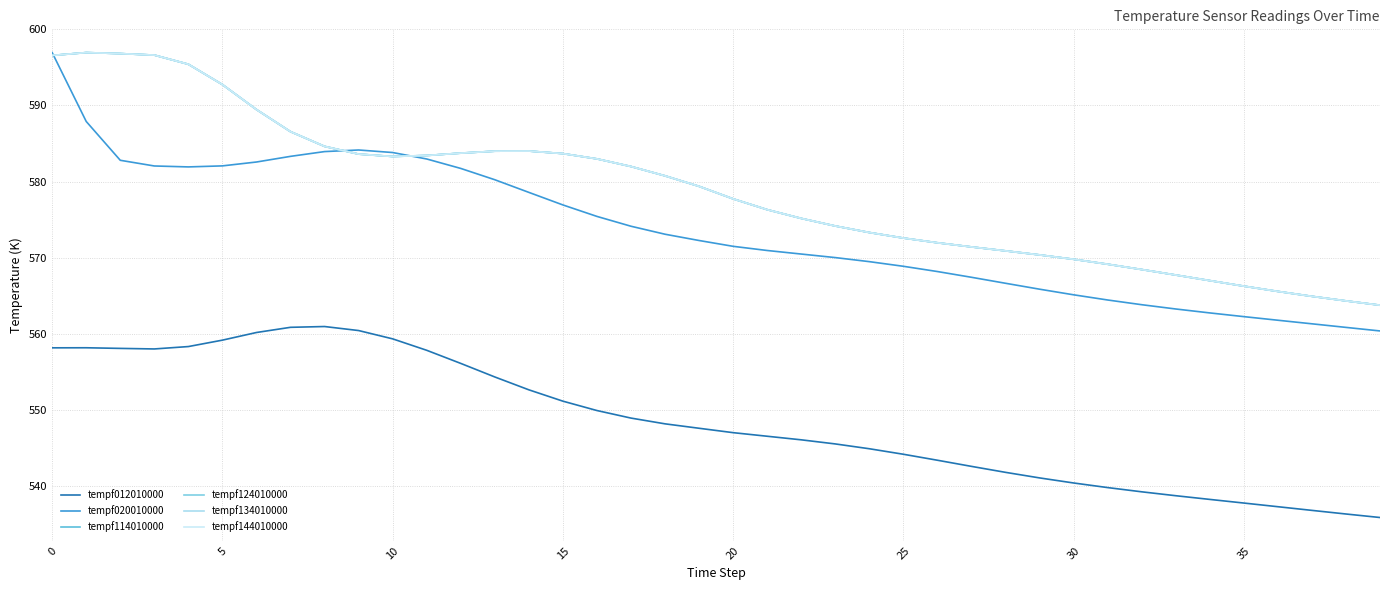

Does the chart display data point markers on the line(s)?

No